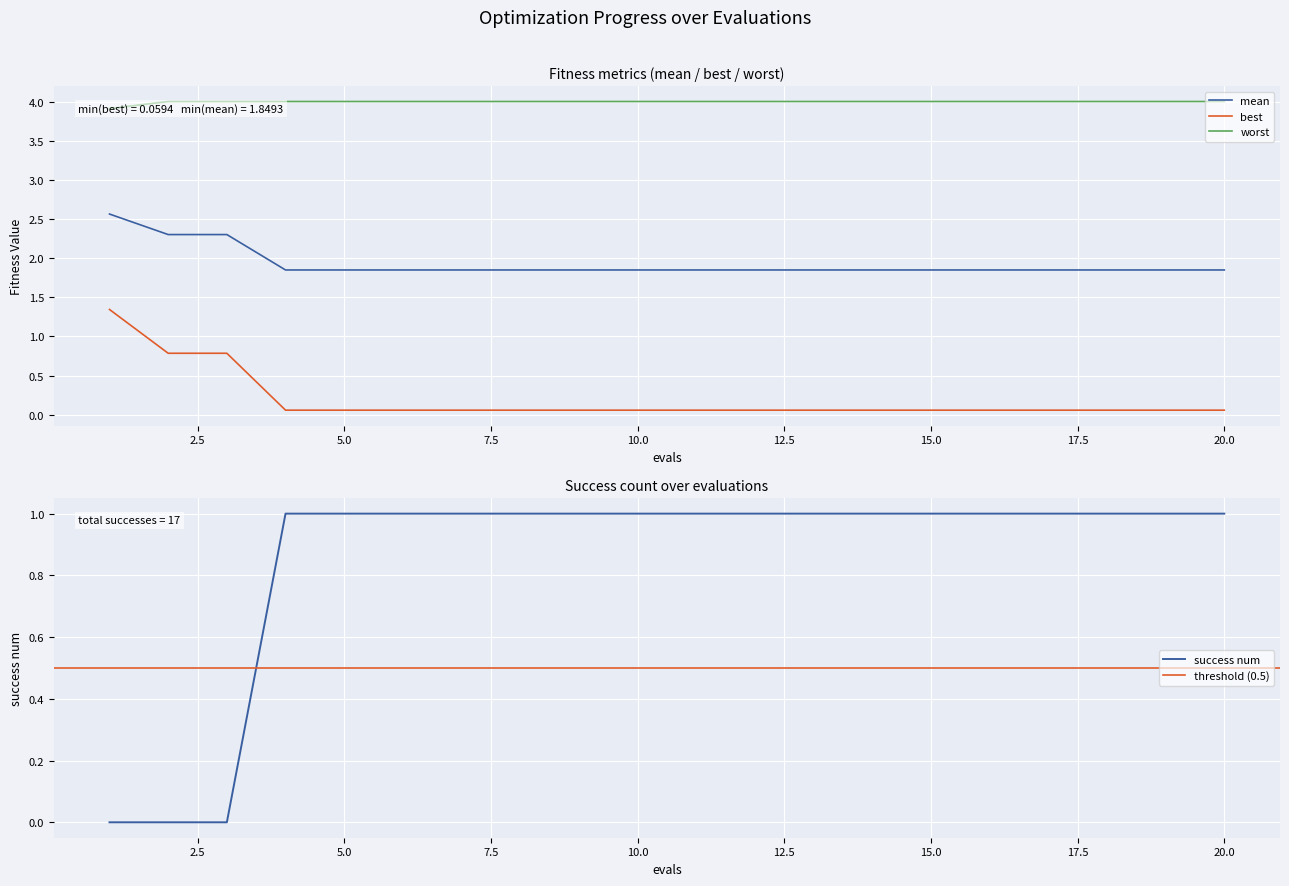

Reading right to left, transcribe all the data shown in this chart.

mean: 20=1.8	19=1.8	18=1.8	17=1.8	16=1.8	15=1.8	14=1.8	13=1.8	12=1.8	11=1.8	10=1.8	9=1.8	8=1.8	7=1.8	6=1.8	5=1.8	4=1.8	3=2.3	2=2.3	1=2.6
best: 20=0.1	19=0.1	18=0.1	17=0.1	16=0.1	15=0.1	14=0.1	13=0.1	12=0.1	11=0.1	10=0.1	9=0.1	8=0.1	7=0.1	6=0.1	5=0.1	4=0.1	3=0.8	2=0.8	1=1.3
worst: 20=4.0	19=4.0	18=4.0	17=4.0	16=4.0	15=4.0	14=4.0	13=4.0	12=4.0	11=4.0	10=4.0	9=4.0	8=4.0	7=4.0	6=4.0	5=4.0	4=4.0	3=4.0	2=4.0	1=3.9
success num: 20=1.0	19=1.0	18=1.0	17=1.0	16=1.0	15=1.0	14=1.0	13=1.0	12=1.0	11=1.0	10=1.0	9=1.0	8=1.0	7=1.0	6=1.0	5=1.0	4=1.0	3=0.0	2=0.0	1=0.0